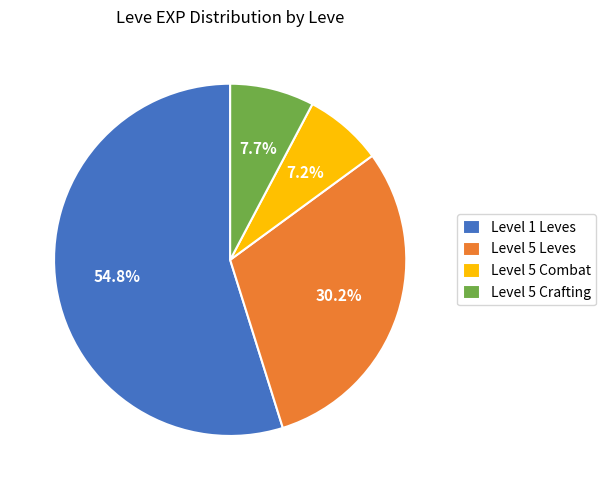

Does Level 1 Leves account for over 50% of the chart?

Yes